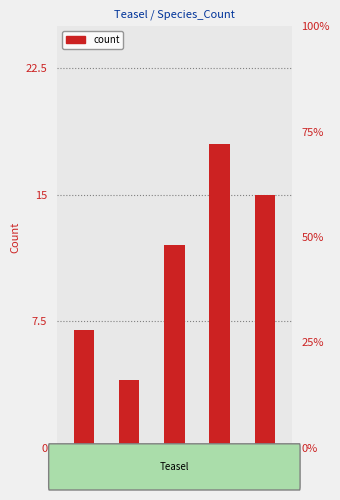

How many bars are there in total?

5